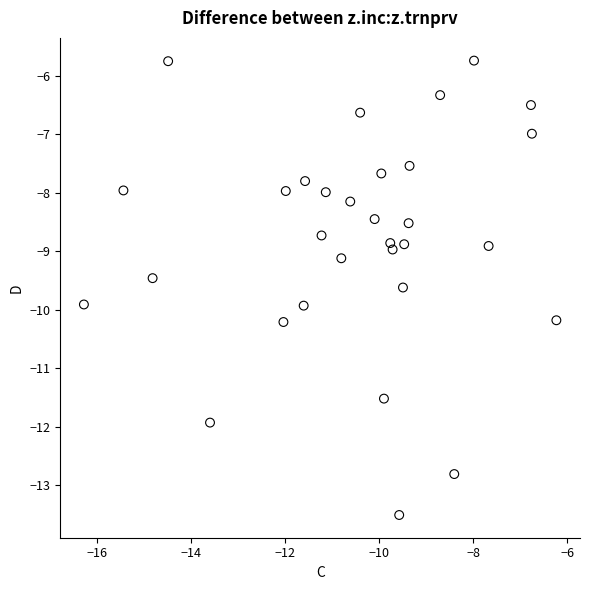

What is the range of X values (max minus min)?

10.0